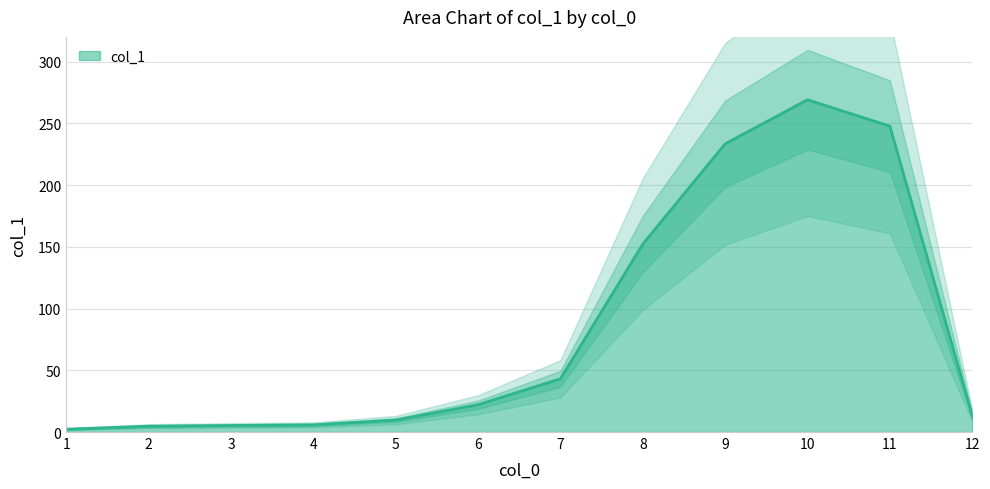

Reading left to right, what are all the values shown in this chart?

1=2.3	2=4.7	3=5.3	4=5.8	5=9.7	6=22.1	7=43.1	8=152.2	9=233.4	10=269.1	11=247.7	12=13.2